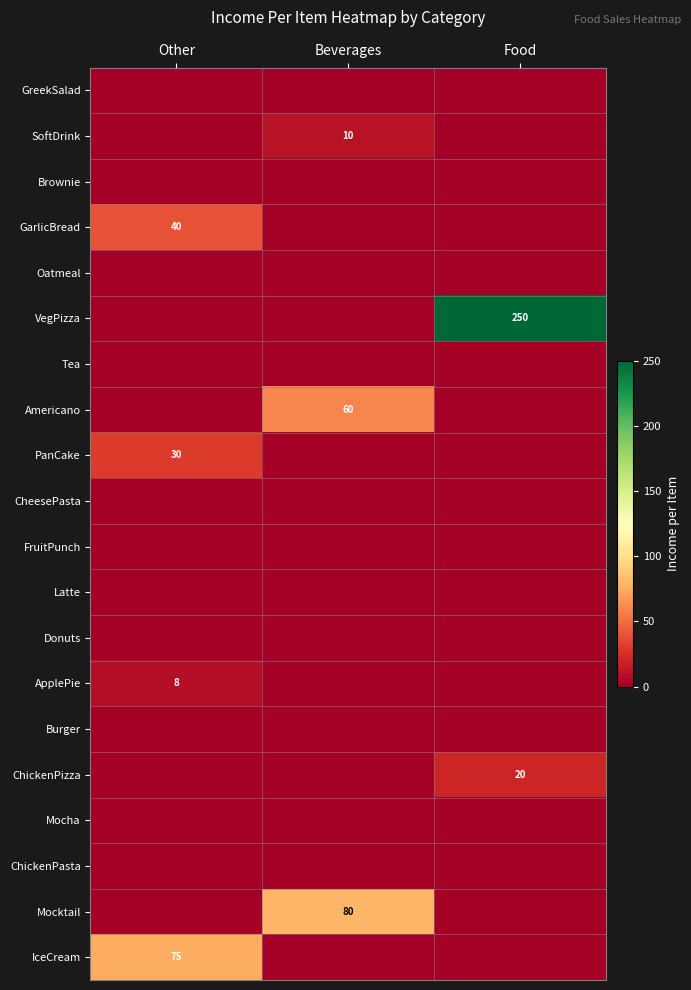

Is it true that ChickenPizza equals 20 at Food?

True